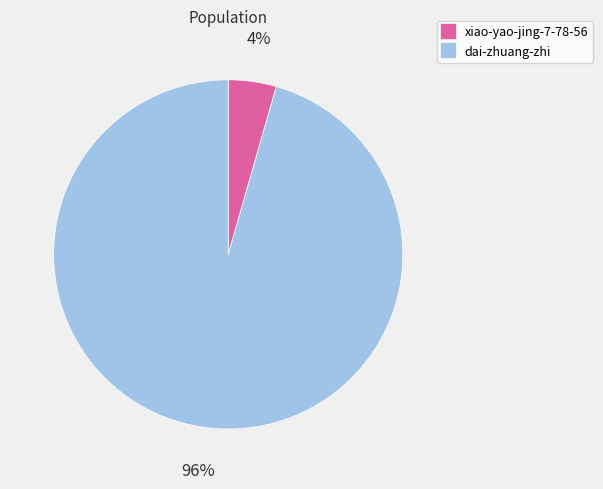

To the nearest percent, what percentage of the pie is dai-zhuang-zhi?

96%